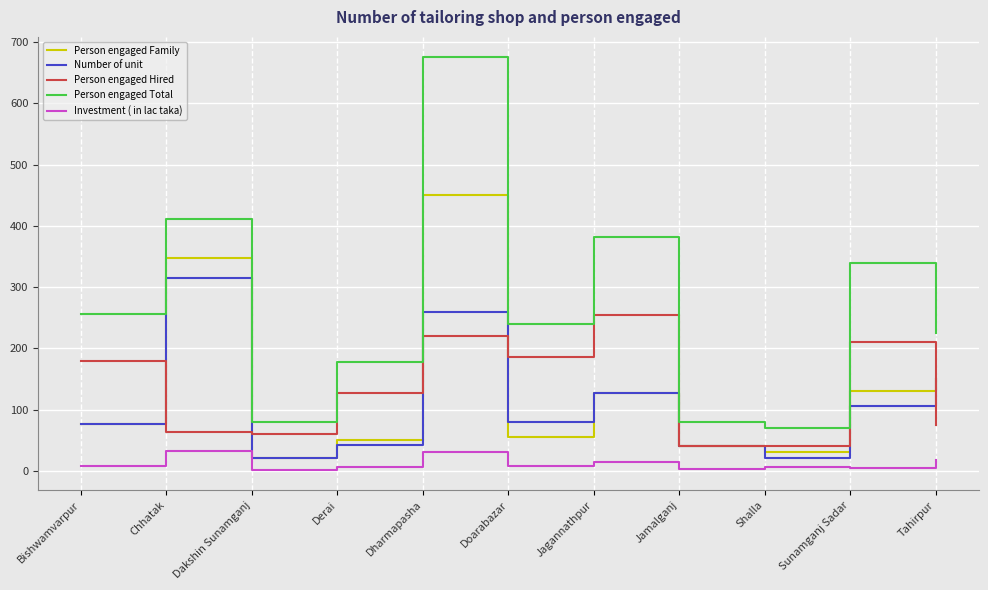

What is the lowest value of the Person engaged Family series?

20